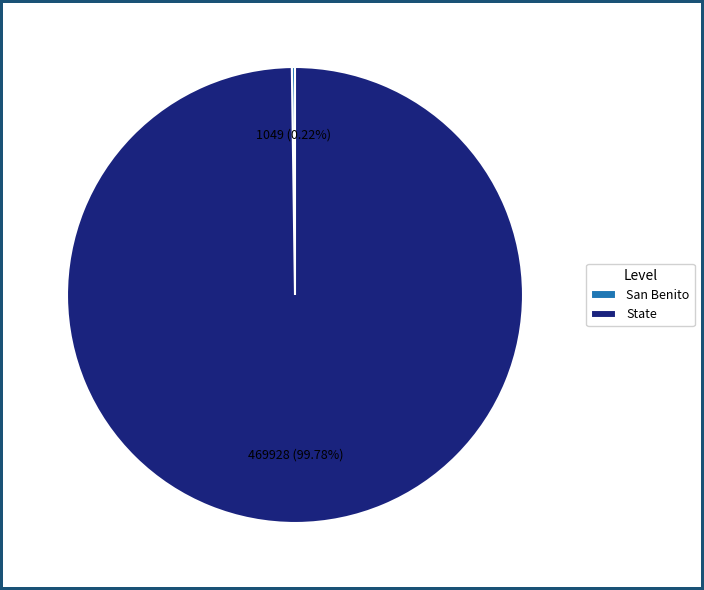

Which category accounts for the majority?

State